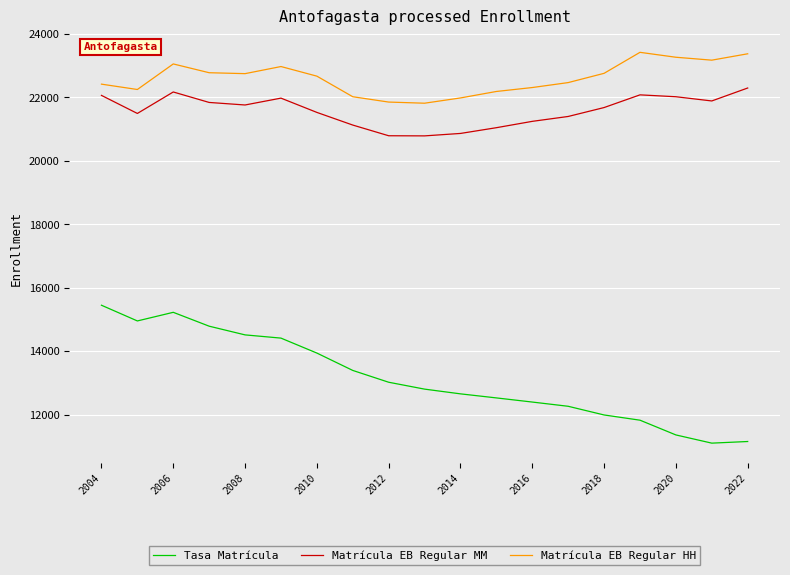

Rank the series by their maximum value, from lowest to highest.

Tasa Matrícula, Matrícula EB Regular MM, Matrícula EB Regular HH